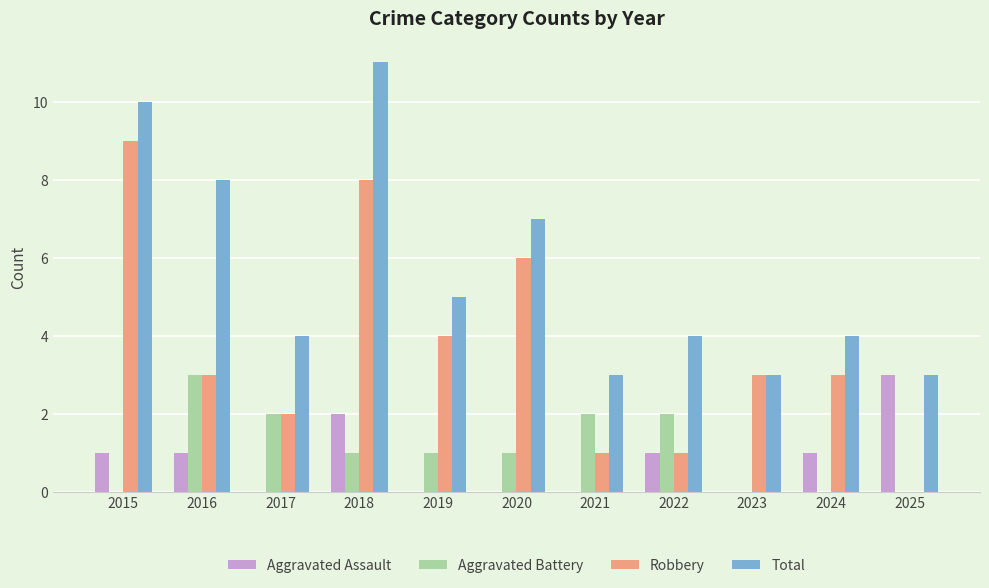

Which series has the largest total across all categories?

Total